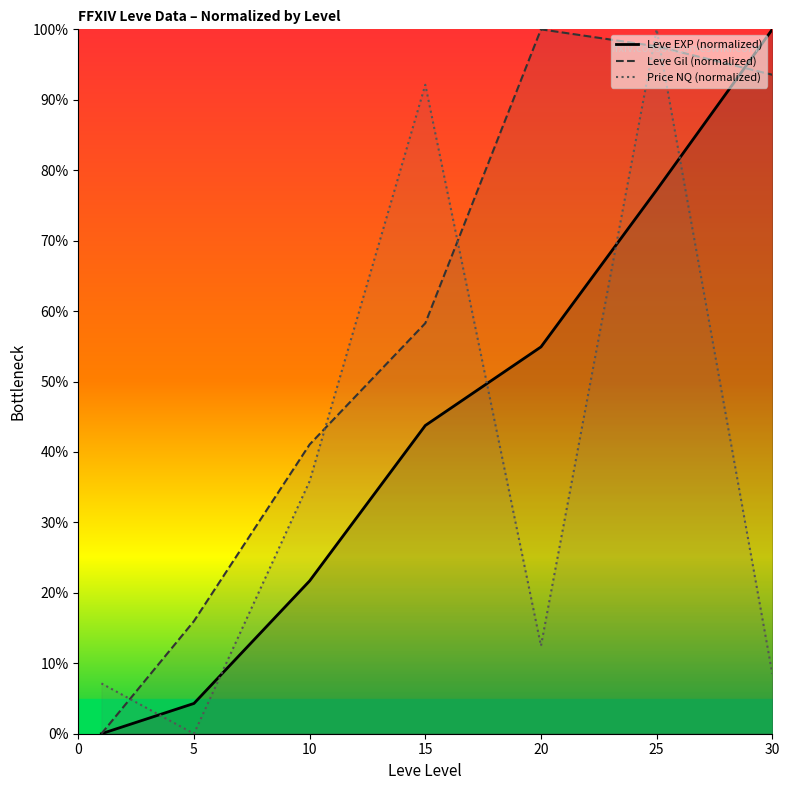

What is the maximum value for Leve Gil (normalized)?

100.0